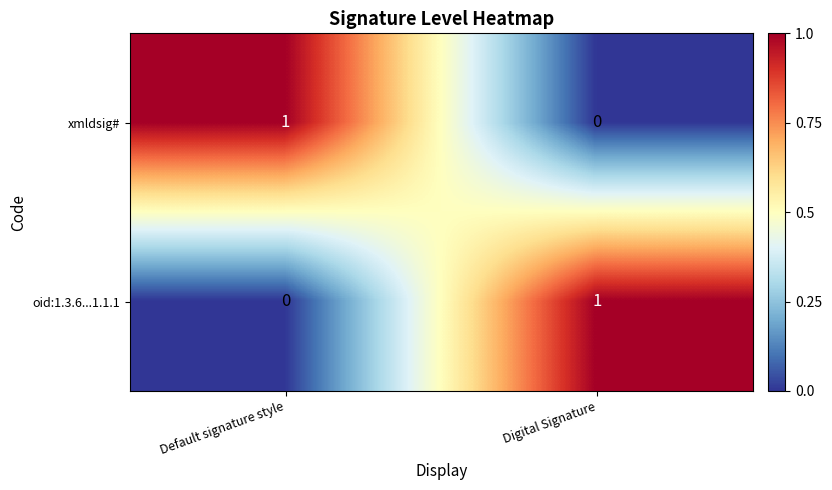

At Digital Signature, list the series in order from smallest to largest.

xmldsig#, oid:1.3.6...1.1.1